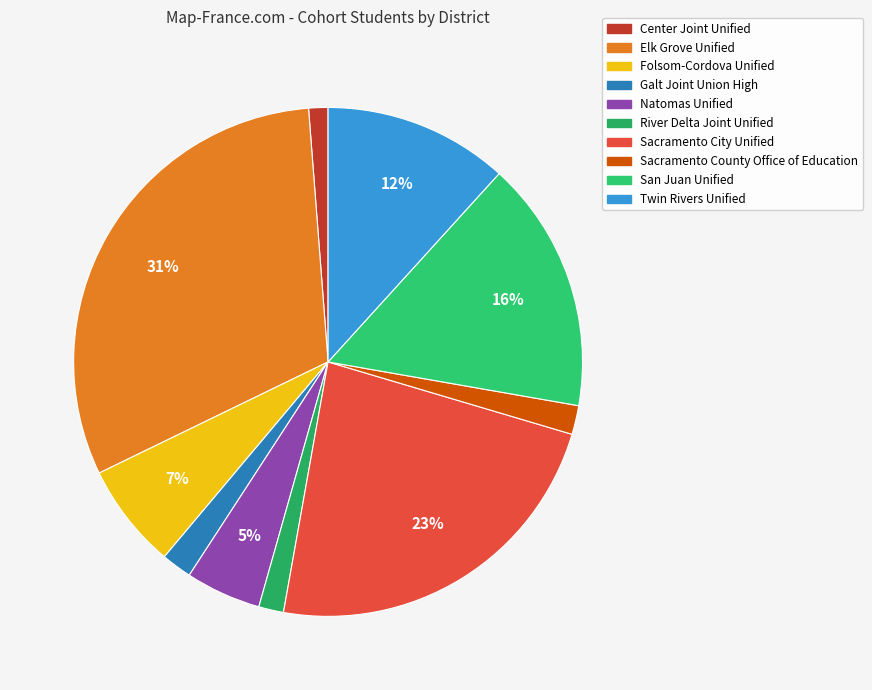

What is the total percentage of Natomas Unified and Sacramento County Office of Education?

6.6%